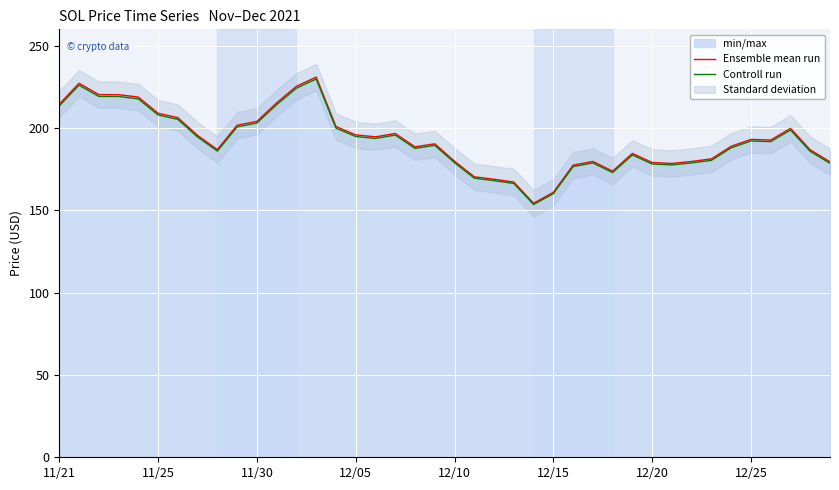

What is the difference between the second highest and second lowest values in the Ensemble mean run series?

66.3